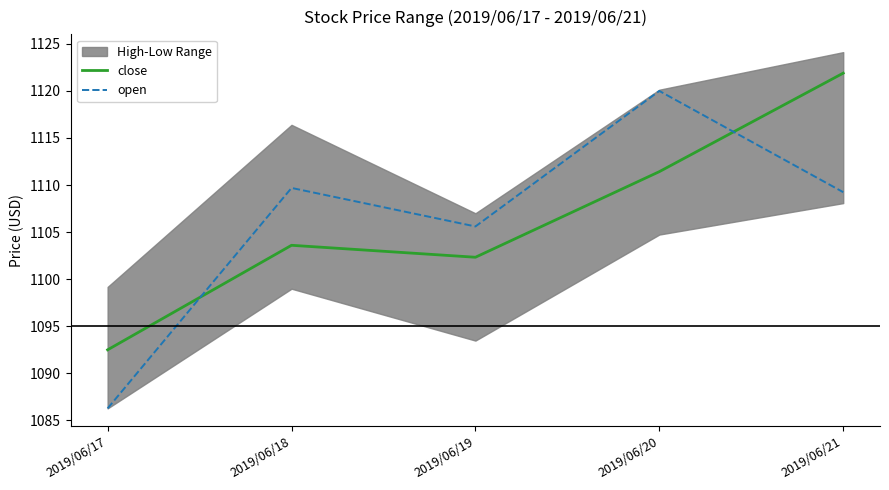

Reading left to right, transcribe all the data shown in this chart.

close: 2019/06/17=1092.5	2019/06/18=1103.6	2019/06/19=1102.3	2019/06/20=1111.4	2019/06/21=1121.9
open: 2019/06/17=1086.3	2019/06/18=1109.7	2019/06/19=1105.6	2019/06/20=1120.0	2019/06/21=1109.2